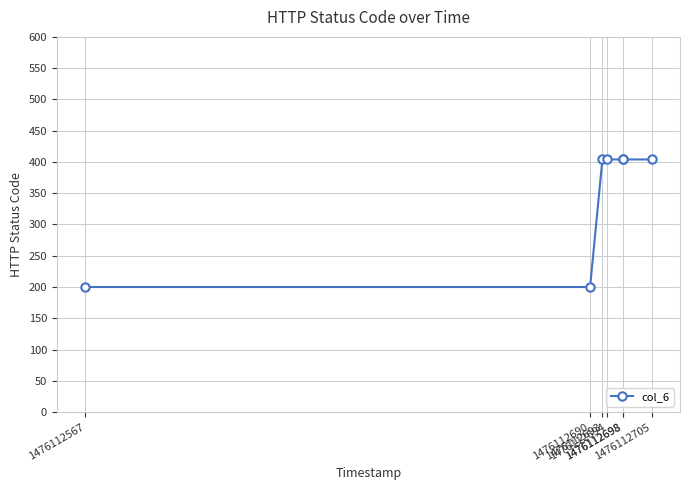

Which category has the highest value across all series?

1476112693